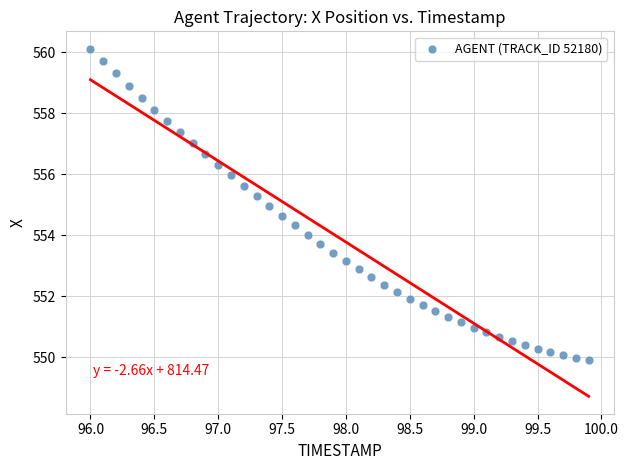

What is the range of Y values (max minus min)?

10.2